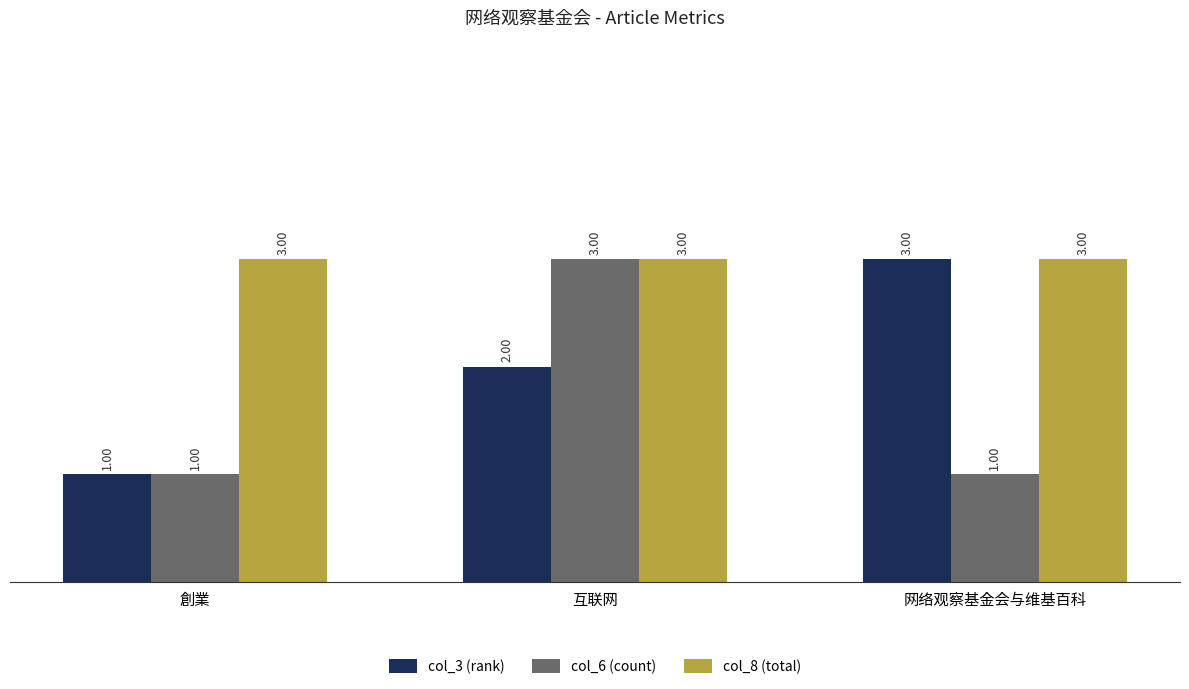

Reading left to right, transcribe all the data shown in this chart.

col_3 (rank): 創業=1	互联网=2	网络观察基金会与维基百科=3
col_6 (count): 創業=1	互联网=3	网络观察基金会与维基百科=1
col_8 (total): 創業=3	互联网=3	网络观察基金会与维基百科=3